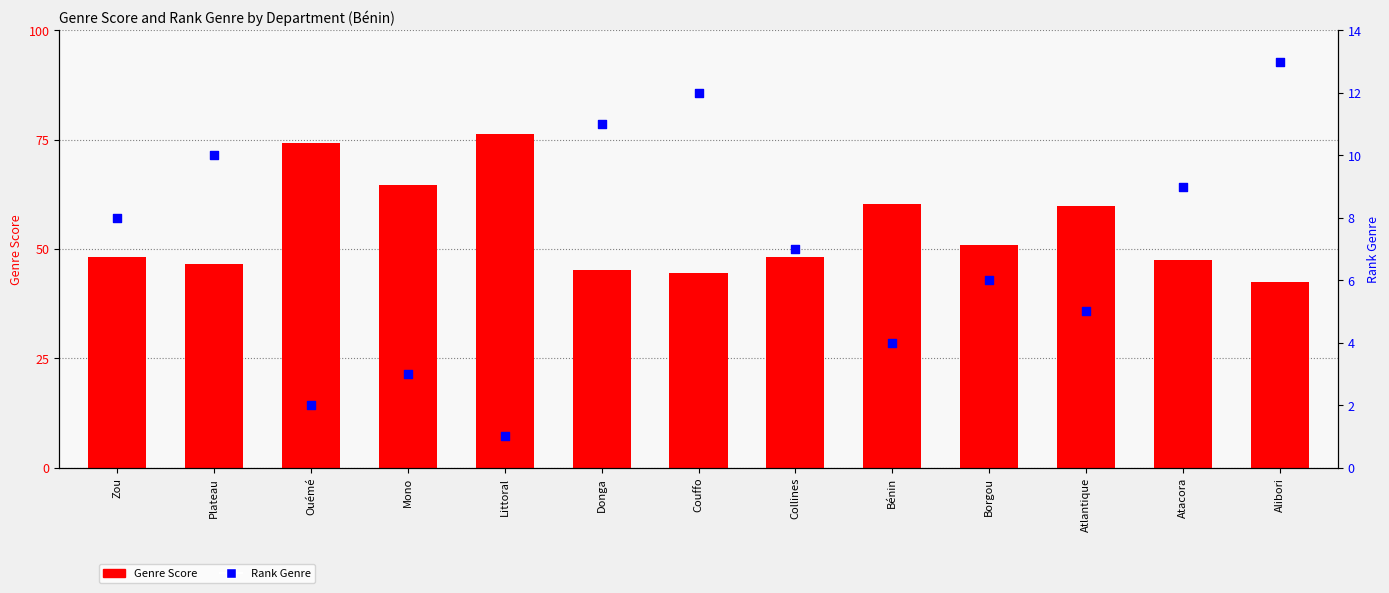

Which series has the largest Y range (max minus min)?

Genre Score